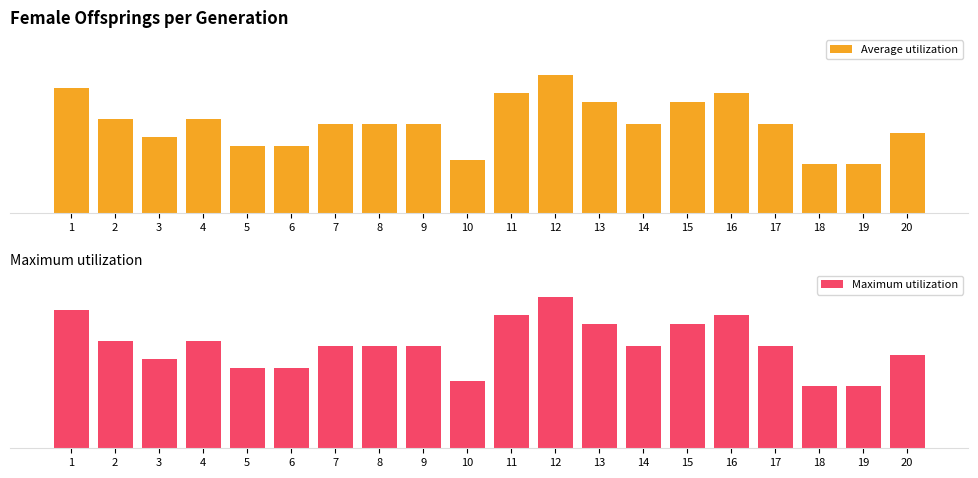

Which series has the largest range (max minus min)?

Average utilization